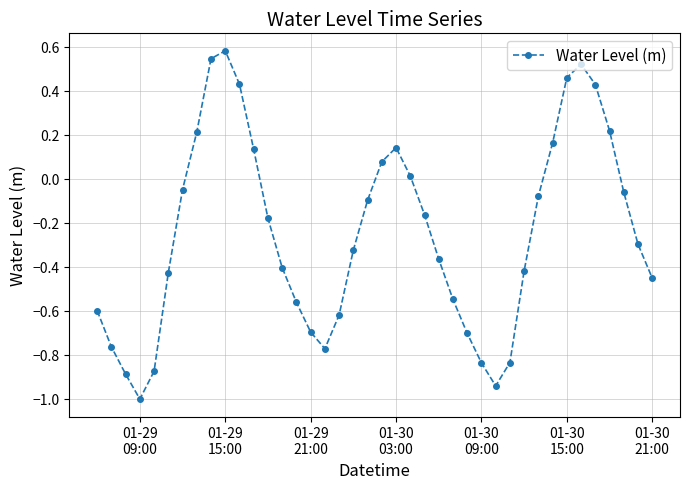

What is the sum of all values?

-10.0